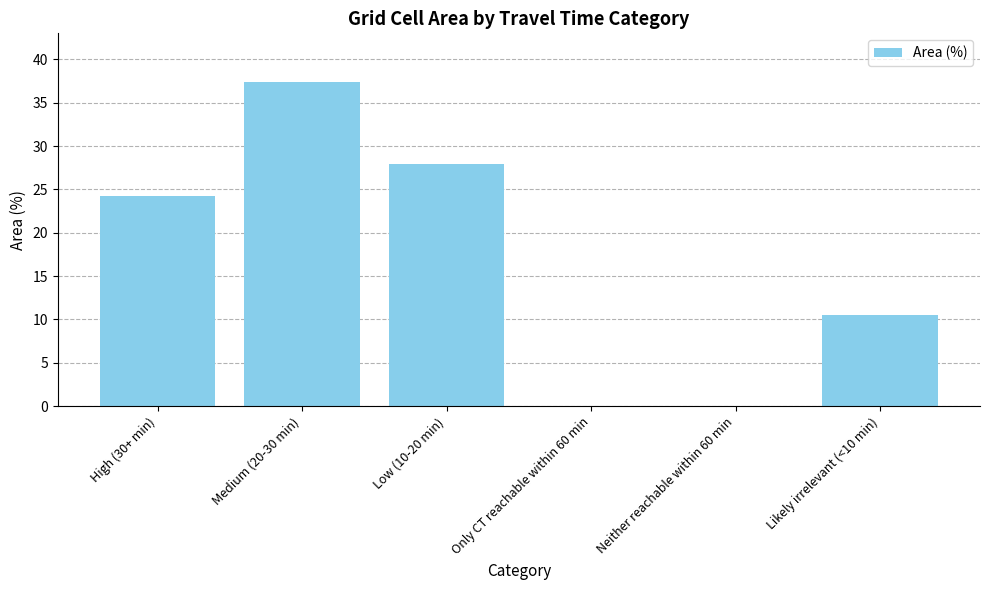

The value at Medium (20-30 min) is 37.4. True or false?

True